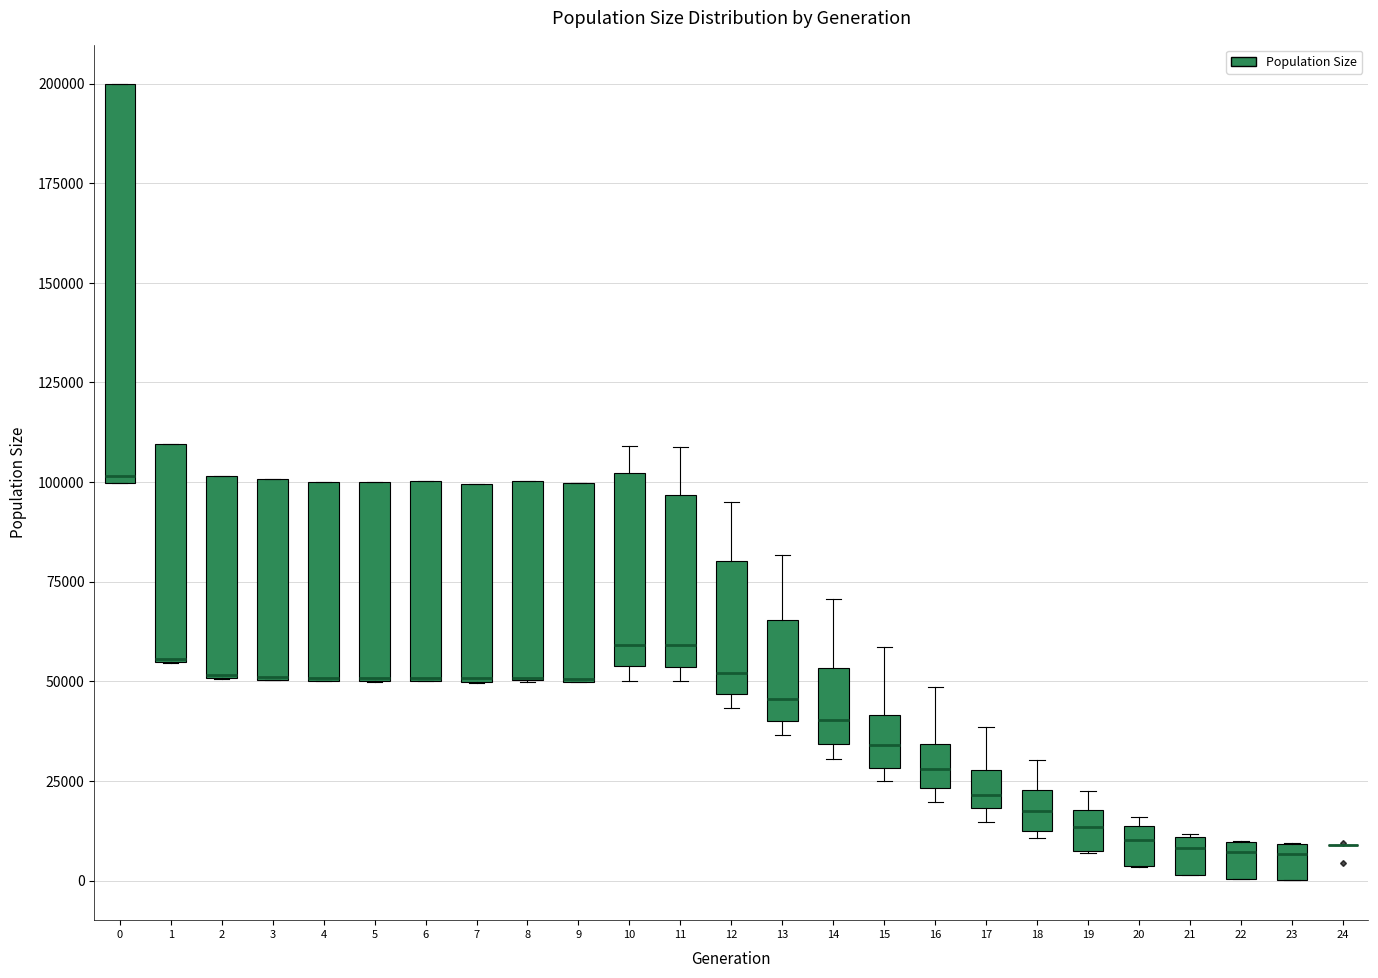

Reading left to right, read every box against the y-axis: the position of its median line, the range the box covers, and the ends of its whiskers. The values are not printed on the chart, so give them approximately, as read against the axis.

0: median 100000 (just above the box's lower edge), box 100000 to 200000, whiskers 100000 to 200000
1: median 55000 (drawn on the box's lower edge), box 55000 to 110000, whiskers 55000 to 110000
2: median 50000, box 50000 to 100000, whiskers 50000 to 100000
3: median 50000 (drawn on the box's lower edge), box 50000 to 100000, whiskers 50000 to 100000
4: median 50000 (drawn on the box's lower edge), box 50000 to 100000, whiskers 50000 to 100000
5: median 50000 (drawn on the box's lower edge), box 50000 to 100000, whiskers 50000 to 100000
6: median 50000 (drawn on the box's lower edge), box 50000 to 100000, whiskers 50000 to 100000
7: median 50000, box 50000 to 100000, whiskers 50000 to 100000
8: median 50000 (drawn on the box's lower edge), box 50000 to 100000, whiskers 50000 to 100000
9: median 50000 (drawn on the box's lower edge), box 50000 to 100000, whiskers 50000 to 100000
10: median 60000, box 55000 to 100000, whiskers 50000 to 110000
11: median 60000, box 55000 to 95000, whiskers 50000 to 110000
12: median 50000, box 45000 to 80000, whiskers 45000 (just below the box's lower edge) to 95000
13: median 45000, box 40000 to 65000, whiskers 35000 to 80000
14: median 40000, box 35000 to 55000, whiskers 30000 to 70000
15: median 35000, box 30000 to 40000, whiskers 25000 to 60000
16: median 30000, box 25000 to 35000, whiskers 20000 to 50000
17: median 20000 (inside the box), box 20000 to 30000, whiskers 15000 to 40000
18: median 15000, box 10000 to 25000, whiskers 10000 (just below the box's lower edge) to 30000
19: median 15000, box 10000 to 20000, whiskers 5000 to 25000
20: median 10000, box 5000 to 15000, whiskers 5000 to 15000 (just above the box's upper edge)
21: median 10000 (just below the box's upper edge), box 0 to 10000, whiskers 0 to 10000
22: median 5000, box 0 to 10000, whiskers 0 to 10000
23: median 5000, box 0 to 10000, whiskers 0 to 10000
24: box collapsed to a line at 10000, whiskers 10000 to 10000